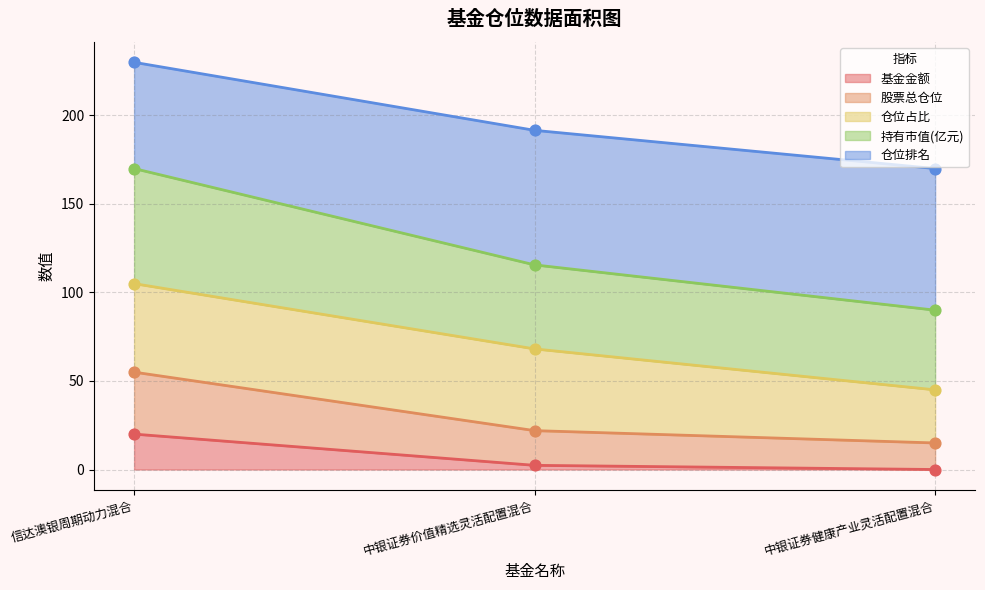

The 基金金额 series shows 20.0 at 信达澳银周期动力混合. True or false?

True